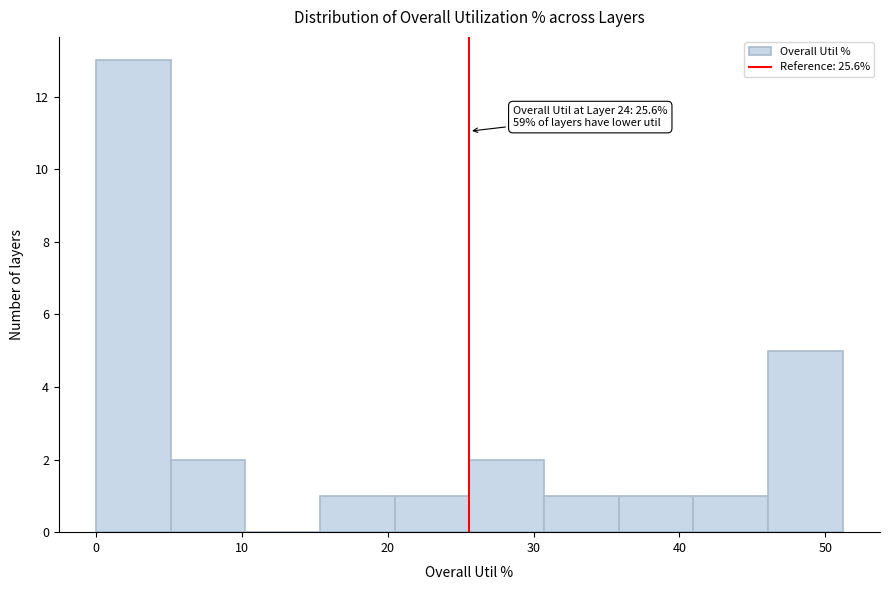

Over which range of the x-axis is the bar tallest?

0 to 5